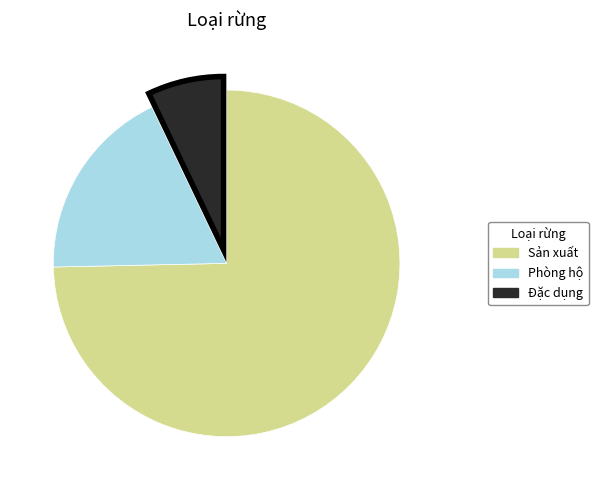

What is the smallest slice in the pie chart?

Đặc dụng